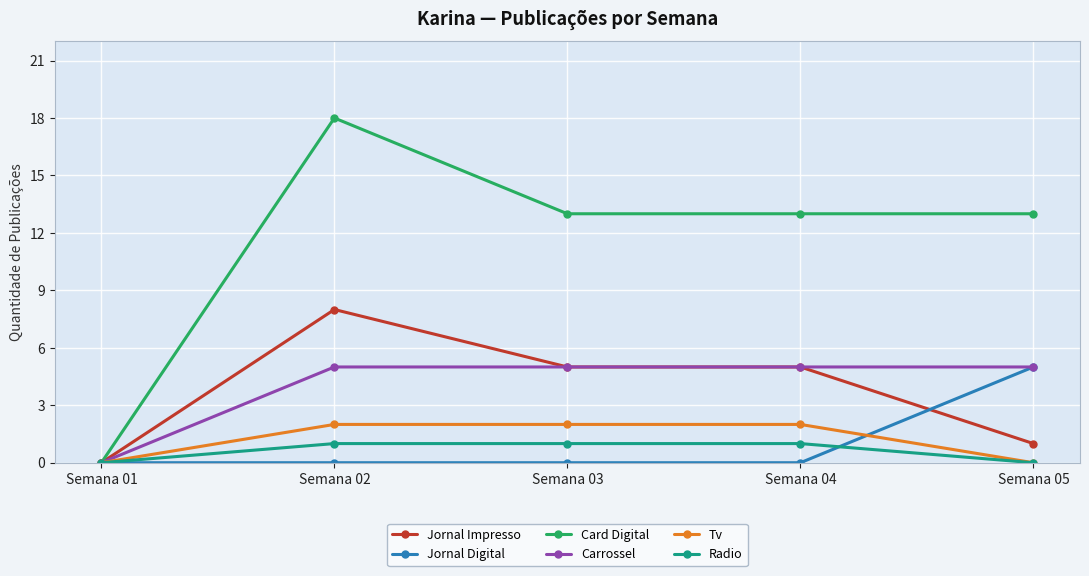

Which series changed the most between Semana 04 and Semana 05?

Jornal Digital